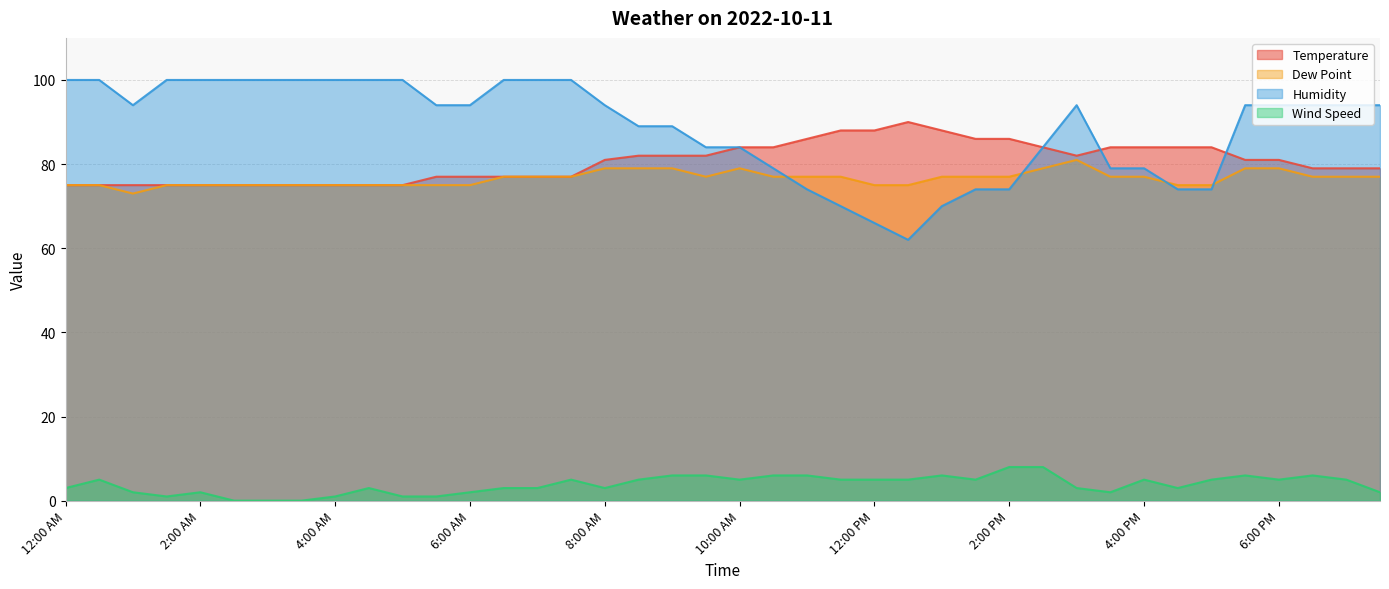

Does the chart have visible grid lines?

Yes